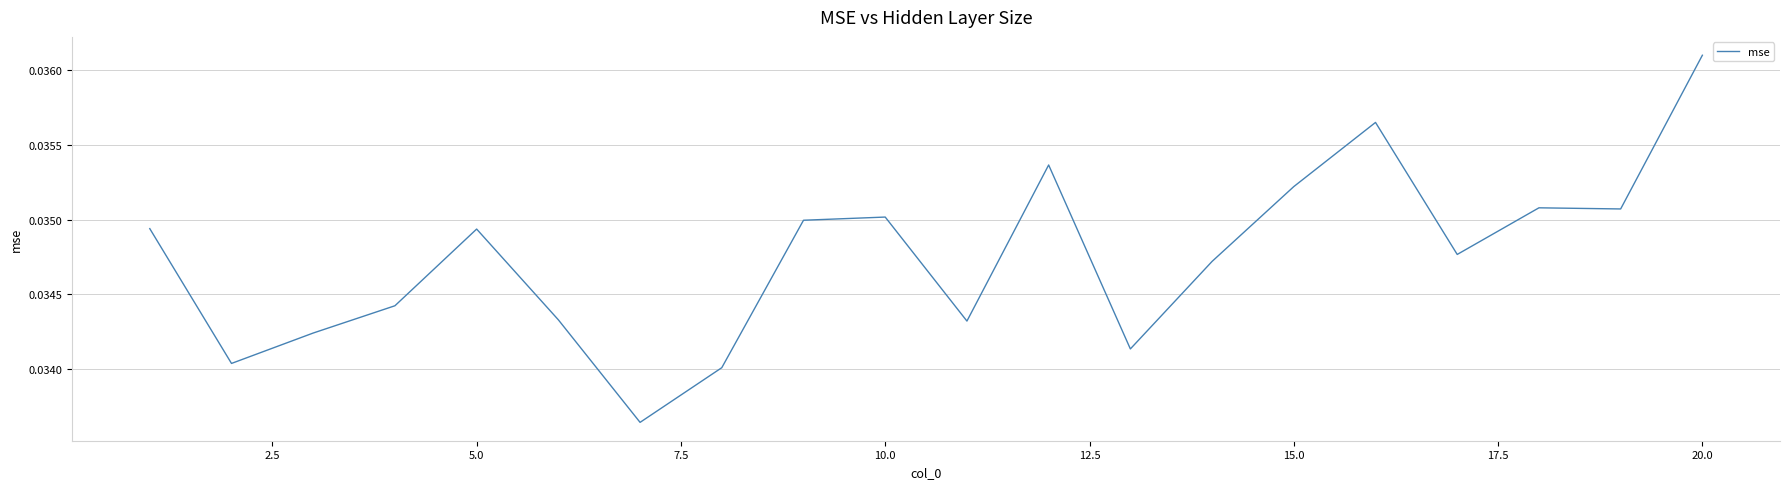

The value at 20.0 is 0.1. True or false?

False